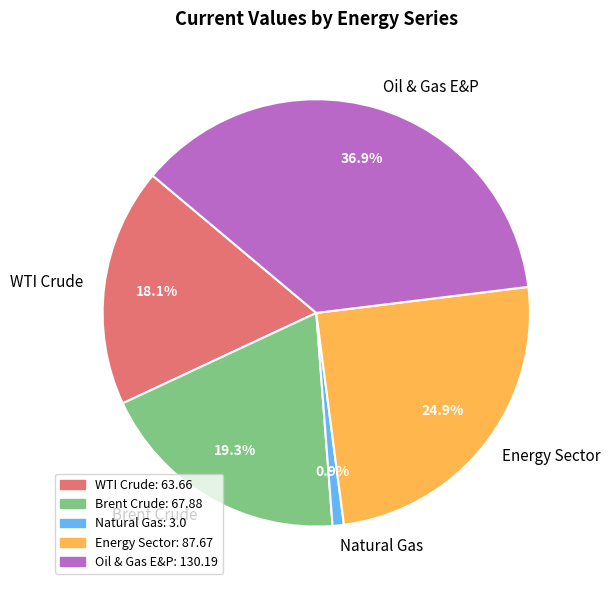

Which category has the biggest portion of the pie?

Oil & Gas E&P